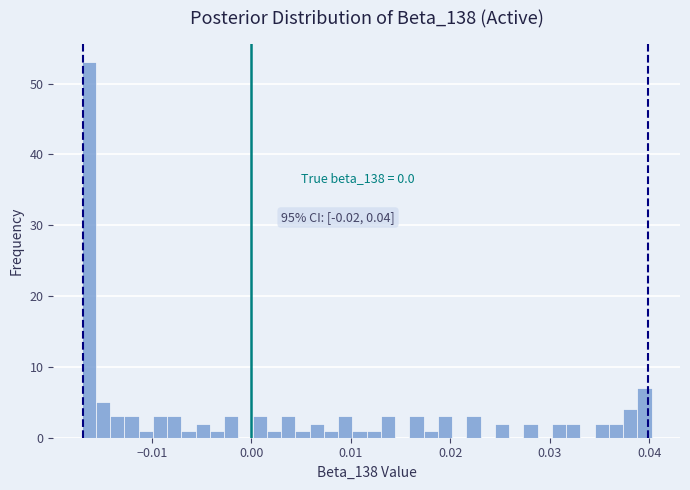

Read against the x-axis, roughly where is the centre of the tallest bar?

-0.016